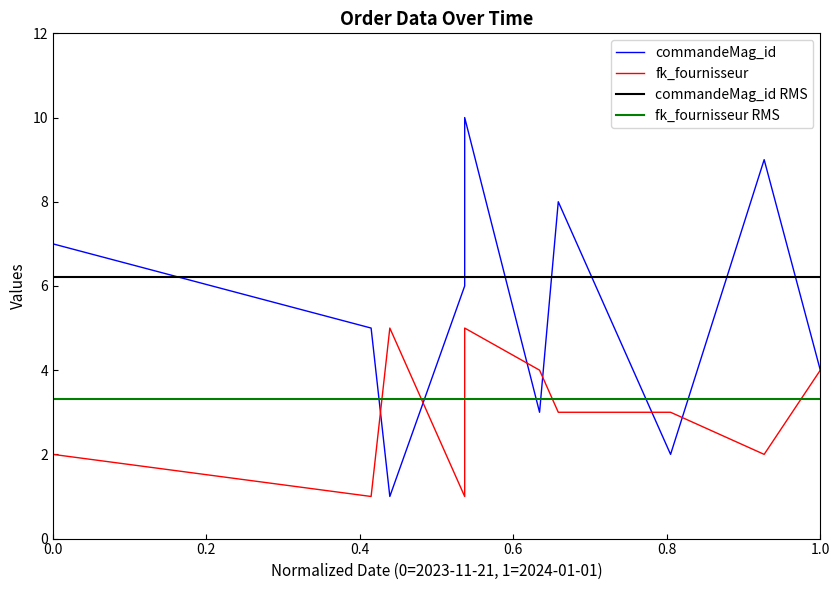

What is the difference between the commandeMag_id values at 2023-12-24 and 2023-12-29?

7